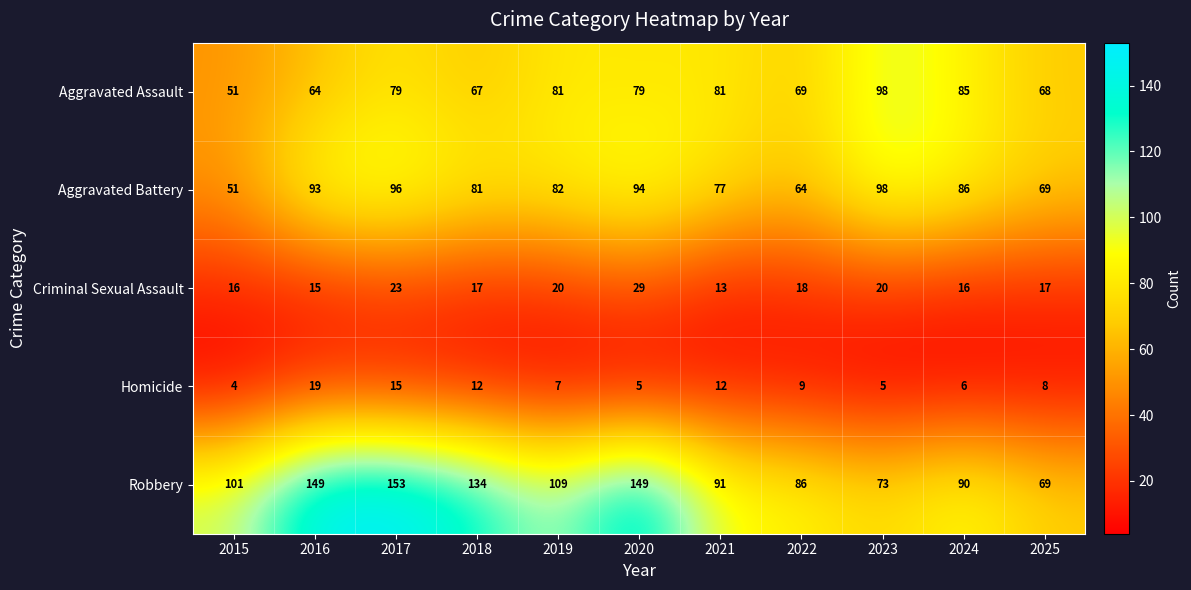

Is it true that Criminal Sexual Assault equals 25 at 2016?

False